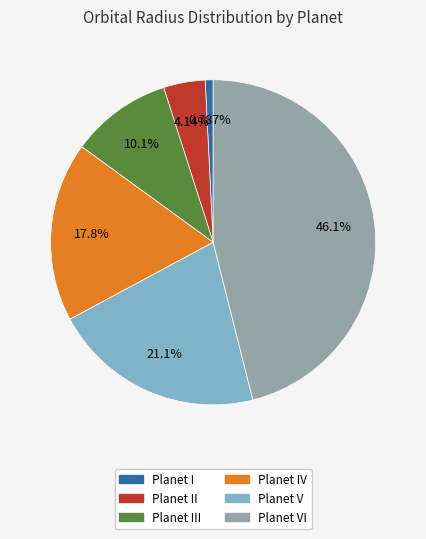

Is there a majority slice in this chart?

No